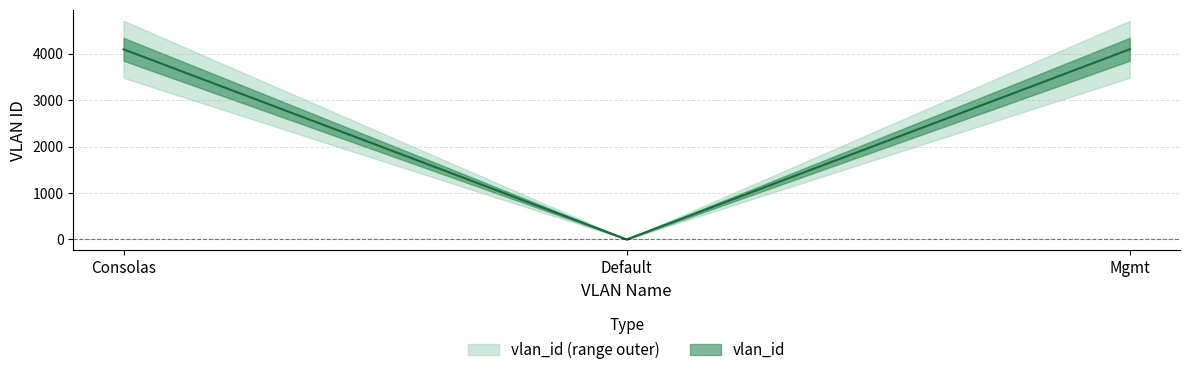

Is it true that the value at Consolas is 2599?

False